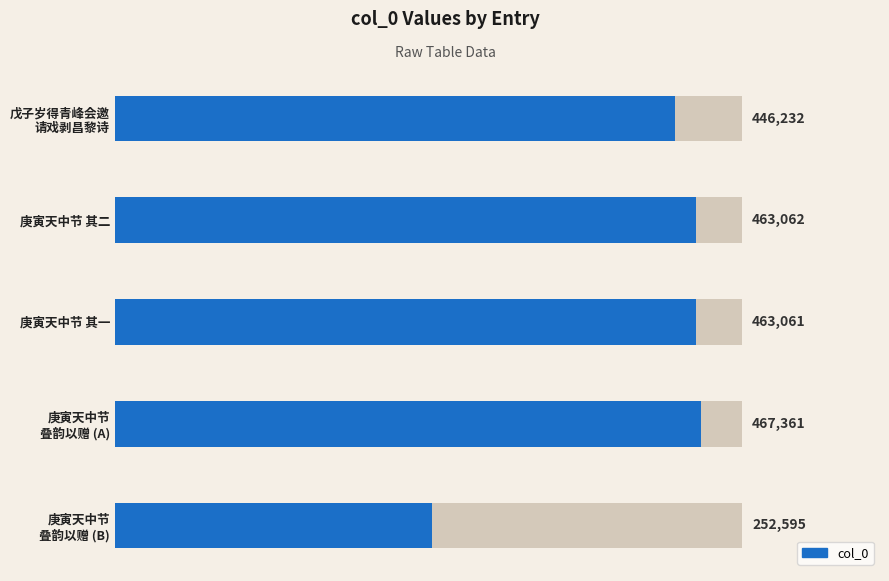

Which has a higher value, 庚寅天中节 叠韵以赠 (B) or 庚寅天中节 叠韵以赠 (A)?

庚寅天中节 叠韵以赠 (A)